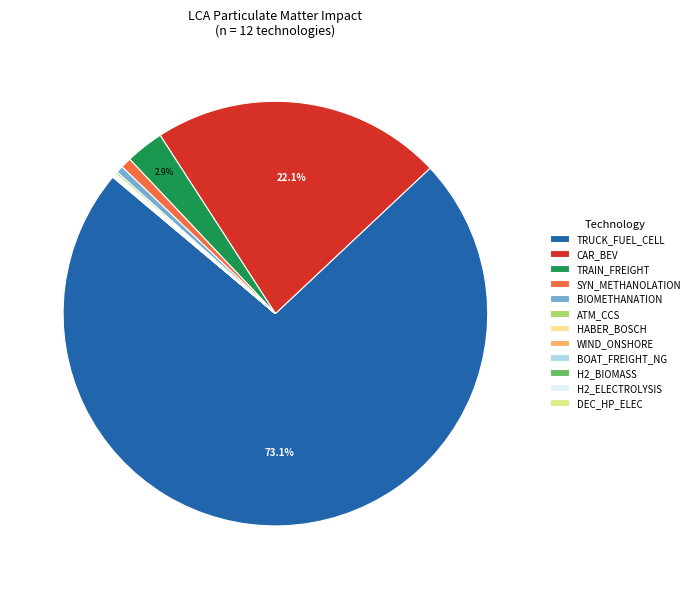

What portion of the pie excludes CAR_BEV?

77.9%